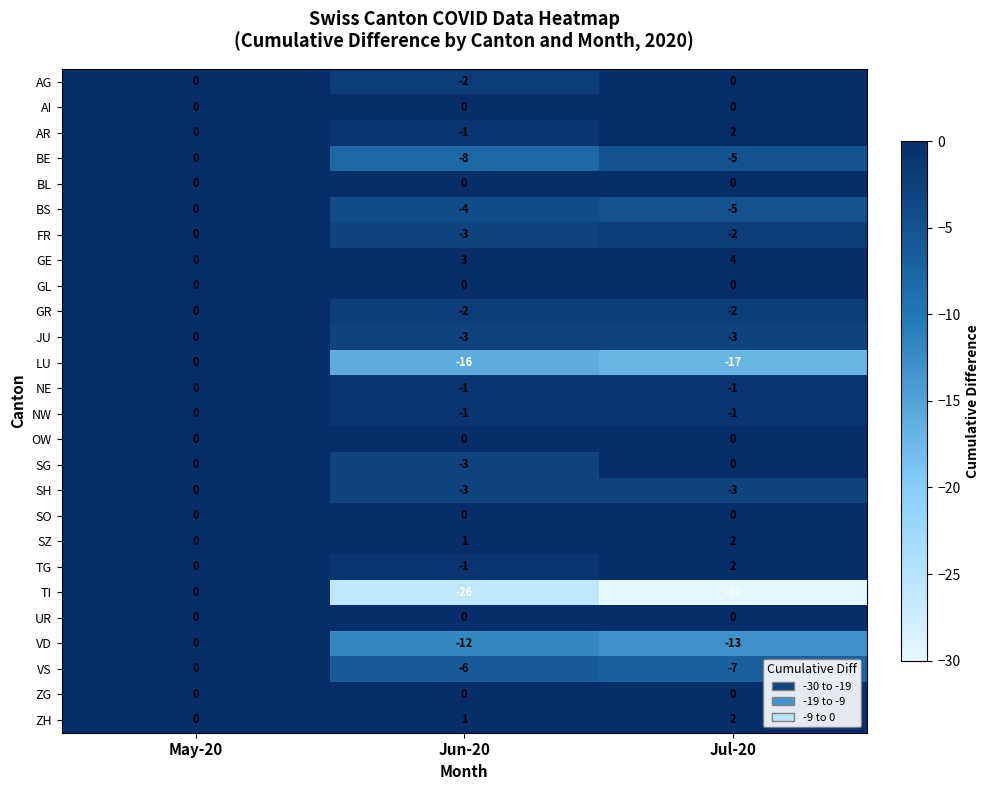

At which category is the sum across all series the highest?

May-20